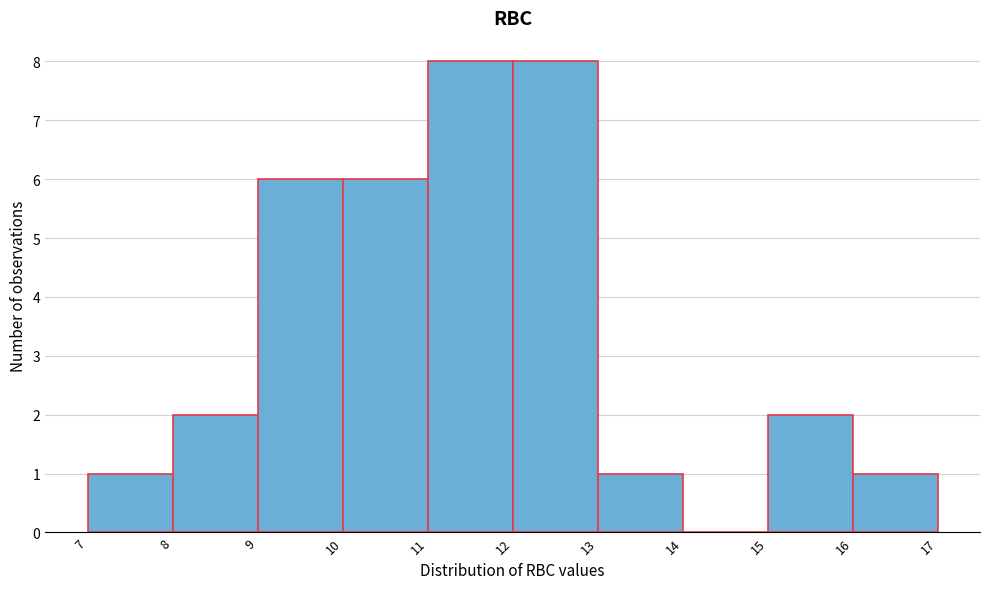

Reading left to right, list every bar in this chart as the range it spans on the x-axis followed by its height. The values are not printed on the chart, so give them approximately, as read against the axis.

7 to 8: 1
8 to 9: 2
9 to 10: 6
10 to 11: 6
11 to 12: 8
12 to 13: 8
13 to 14: 1
14 to 15: 0
15 to 16: 2
16 to 17: 1